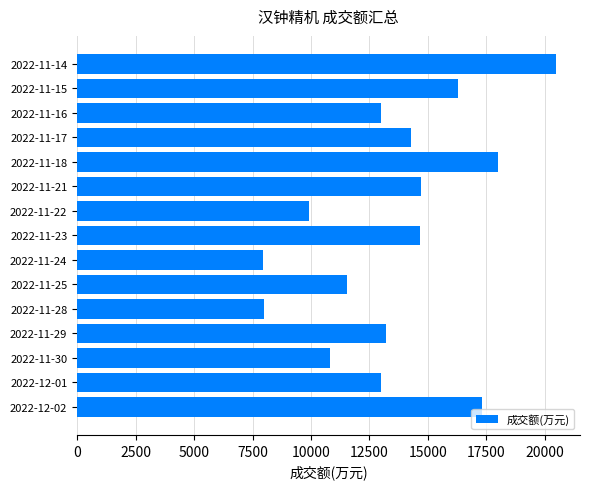

What is the sum of all values?

203078